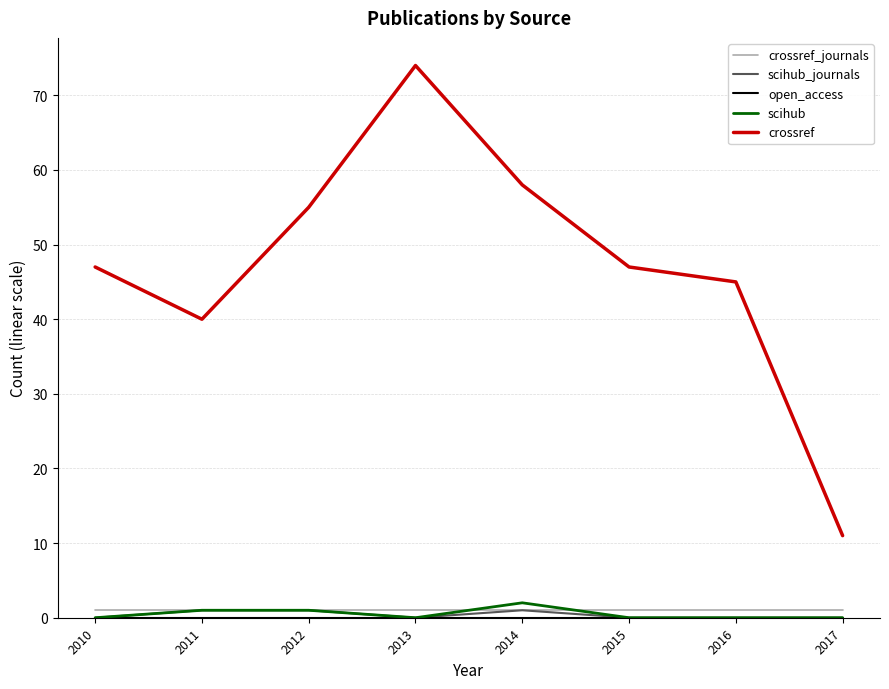

Does the chart have visible grid lines?

Yes